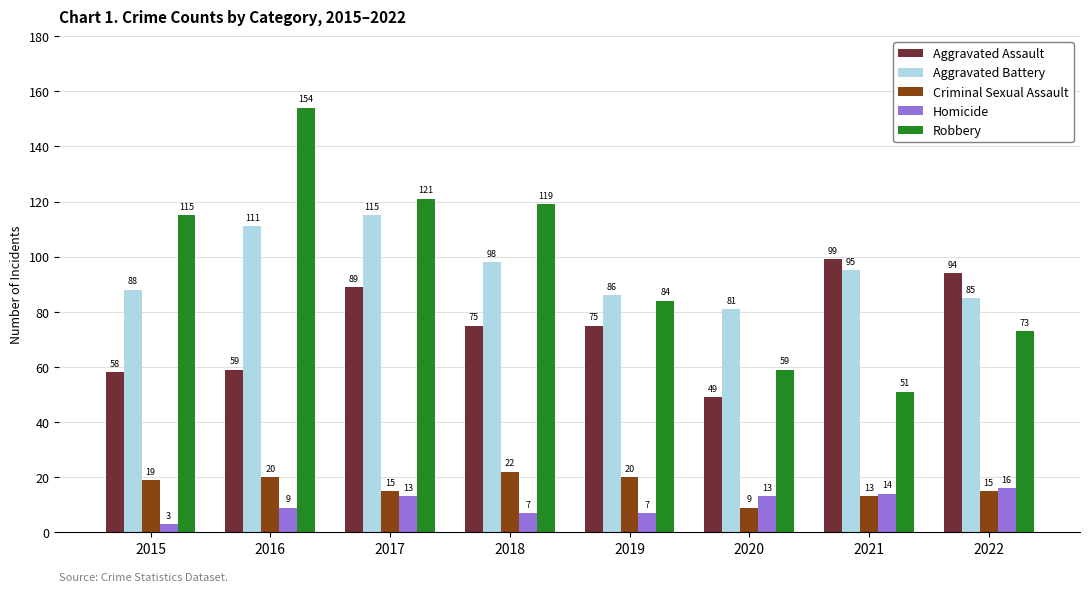

Which series has the largest range (max minus min)?

Robbery